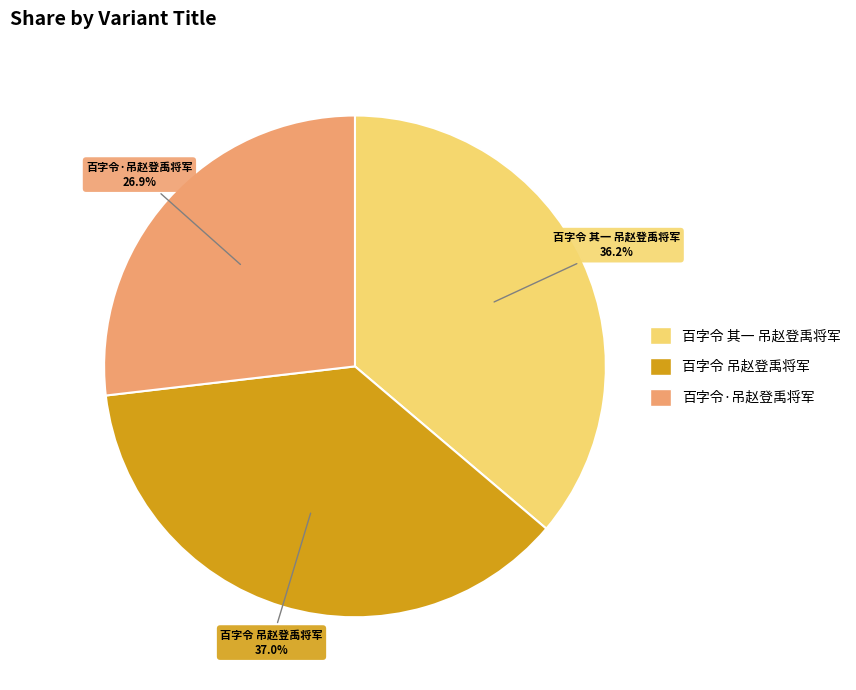

What is the ratio of the value at 百字令·吊赵登禹将军 to the value at 百字令 其一 吊赵登禹将军?

0.7